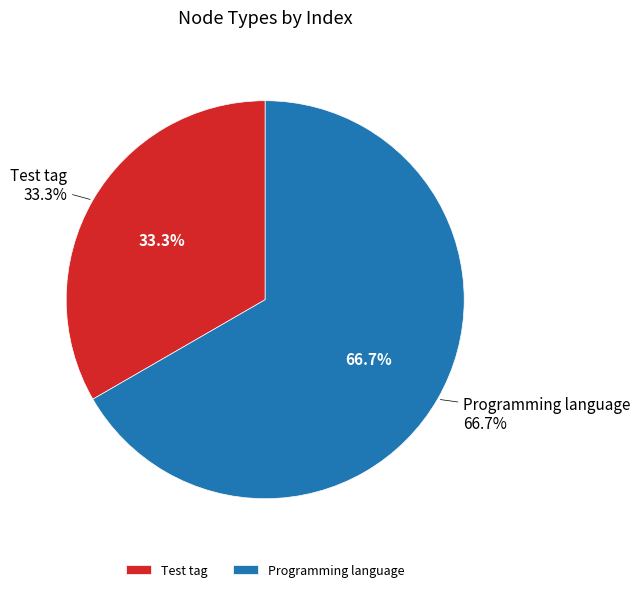

The Programming language slice represents 54% of the pie. True or false?

False